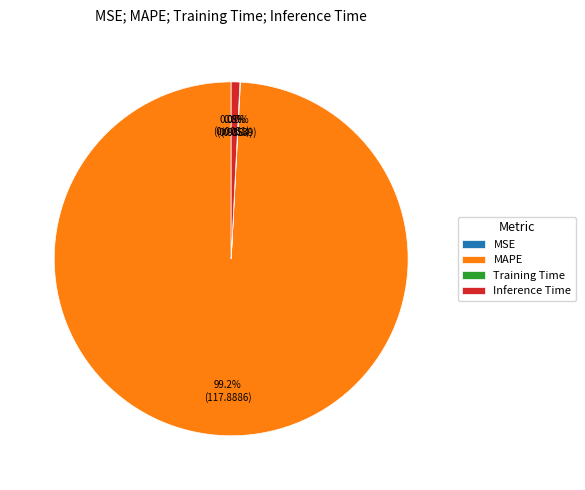

Is there any slice that represents more than half of the pie?

Yes